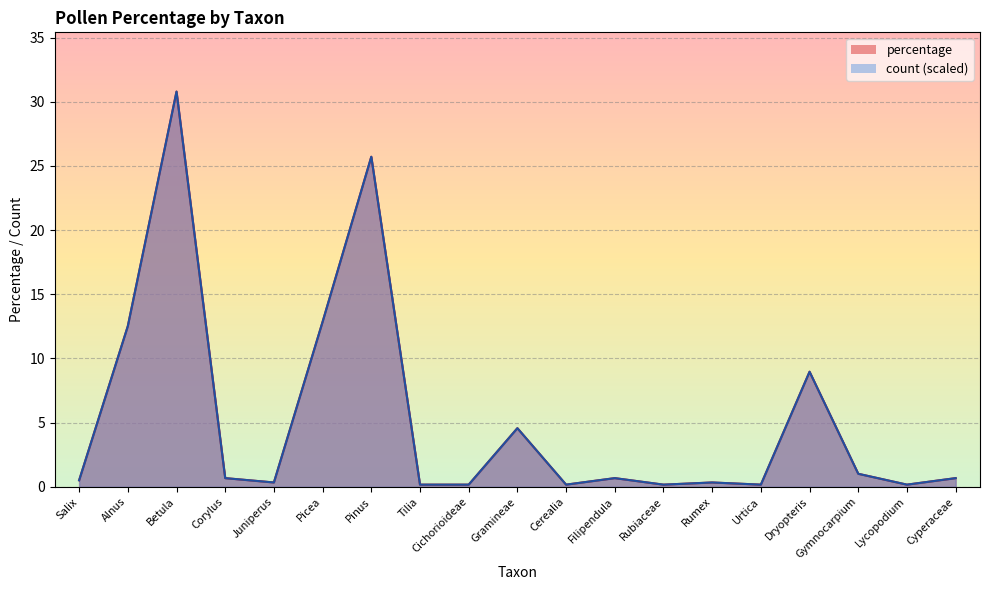

What is the approximate value of count at Salix?

0.5